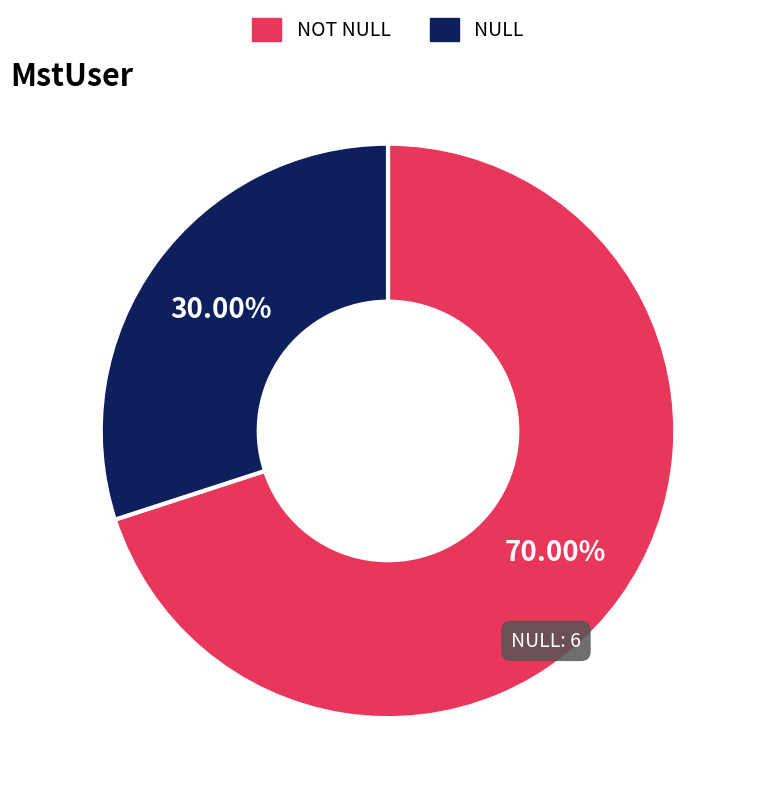

Rank the categories by value from lowest to highest.

NULL, NOT NULL